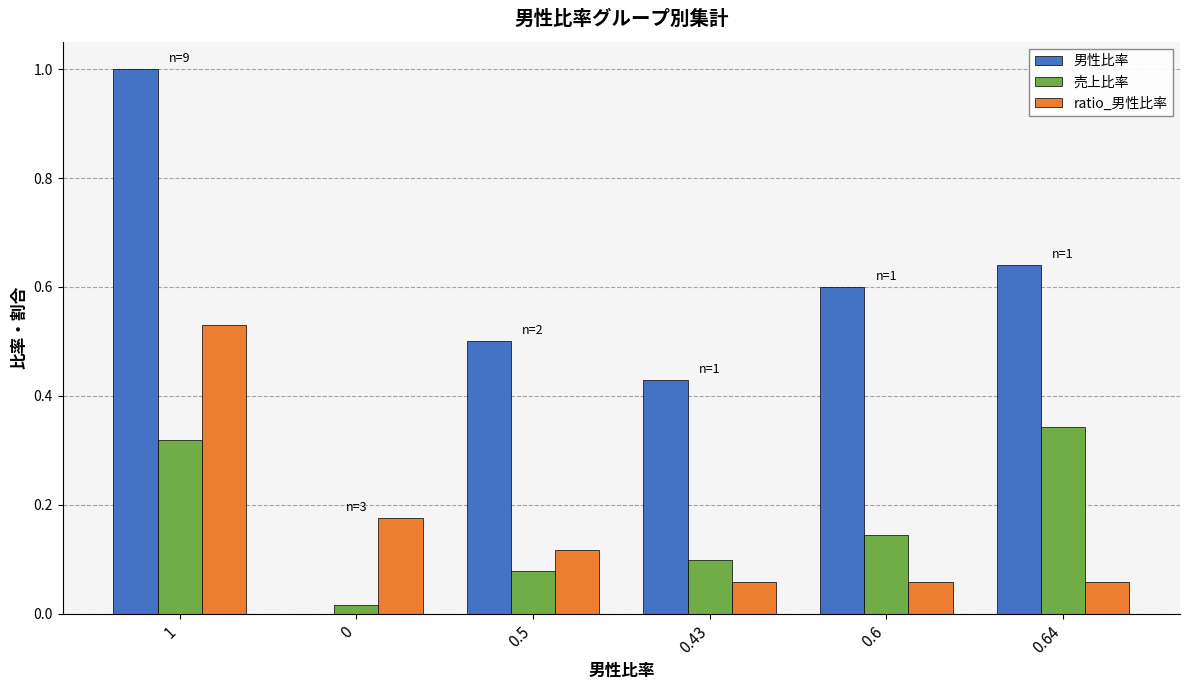

How many series are shown in this chart?

3